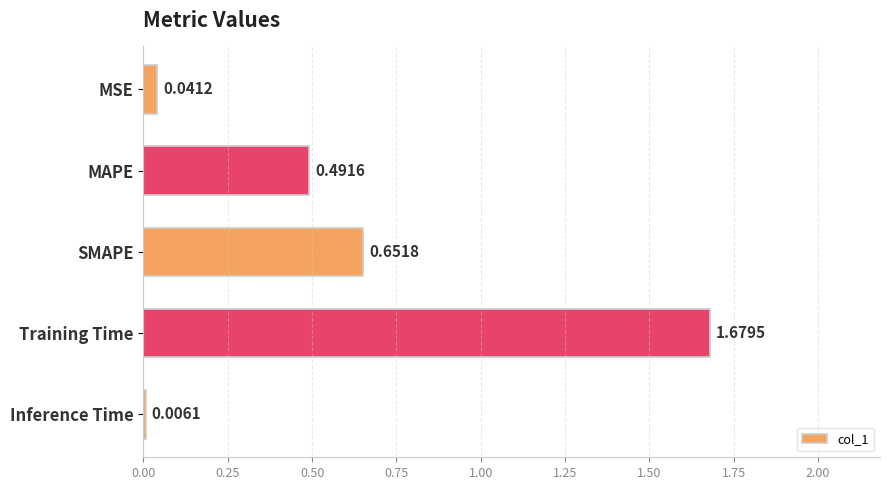

Between Training Time and Inference Time, which is larger?

Training Time